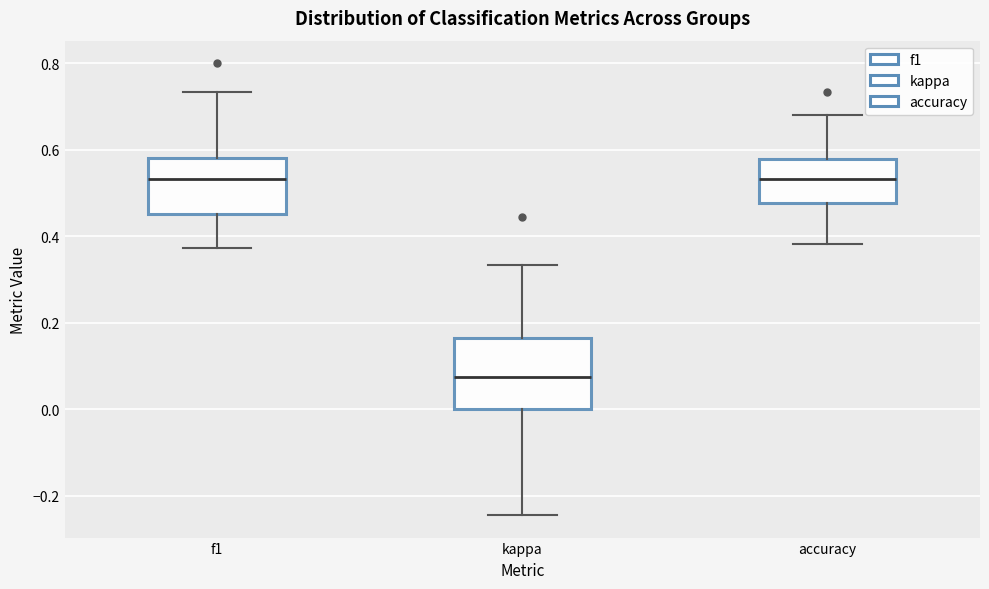

Reading left to right, read every box against the y-axis: the position of its median line, the range the box covers, and the ends of its whiskers. The values are not printed on the chart, so give them approximately, as read against the axis.

f1: median 0.54, box 0.46 to 0.58, whiskers 0.38 to 0.74
kappa: median 0.08, box 0.00 to 0.16, whiskers -0.24 to 0.34
accuracy: median 0.54, box 0.48 to 0.58, whiskers 0.38 to 0.68